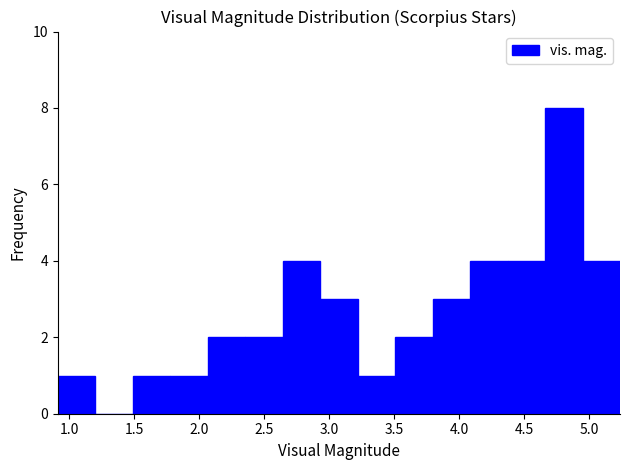

What is the height of the bar covering 4.95 to 5.25 on the x-axis? Neither the bar edges nor the heights are printed on the chart, so give them approximately, as read against the axes.

4